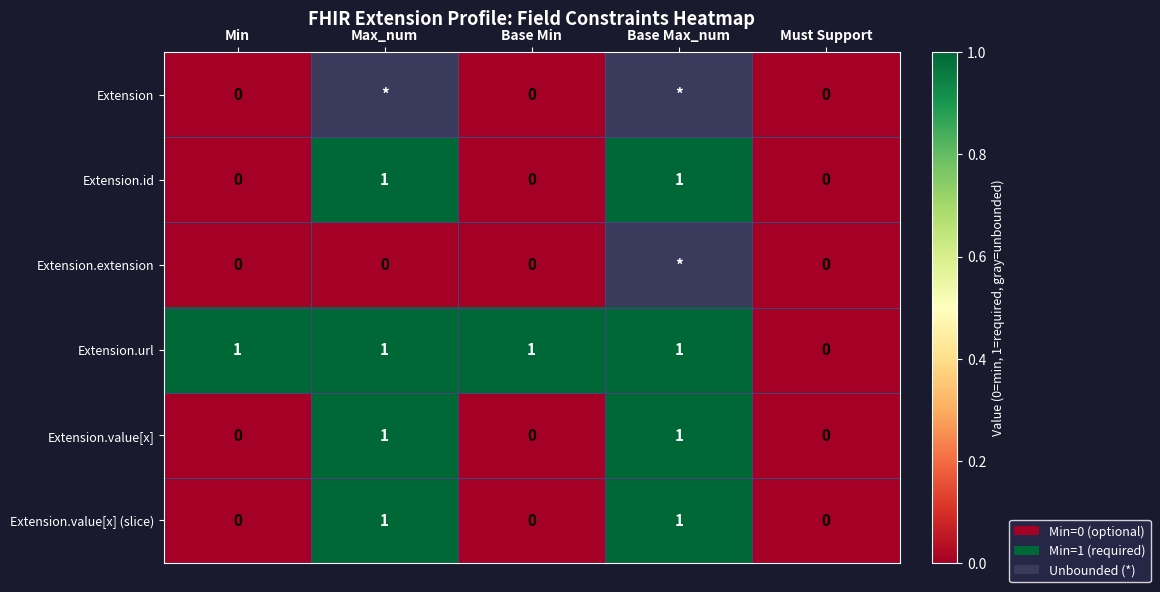

Is it true that Extension.value[x] equals 0 at Base Min?

True